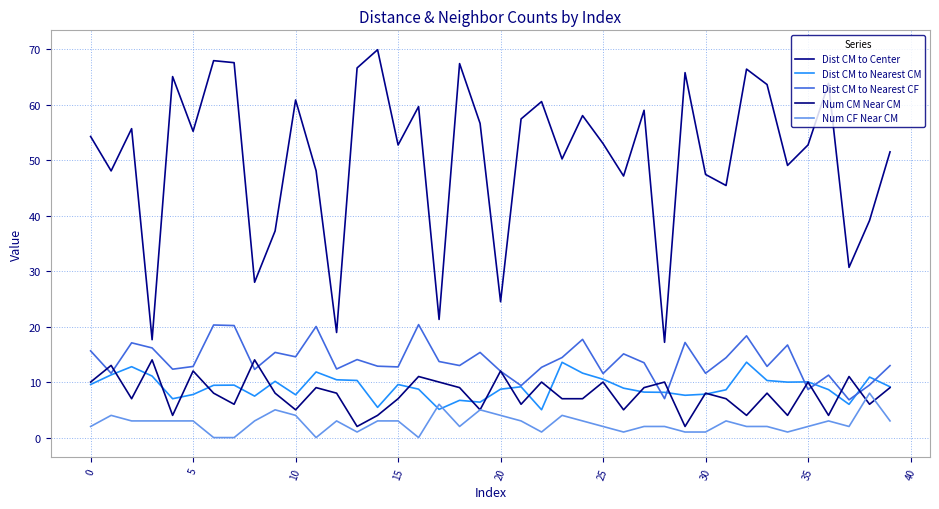

What is the difference between the maximum and second lowest values in the Num CF Near CM series?

8.0